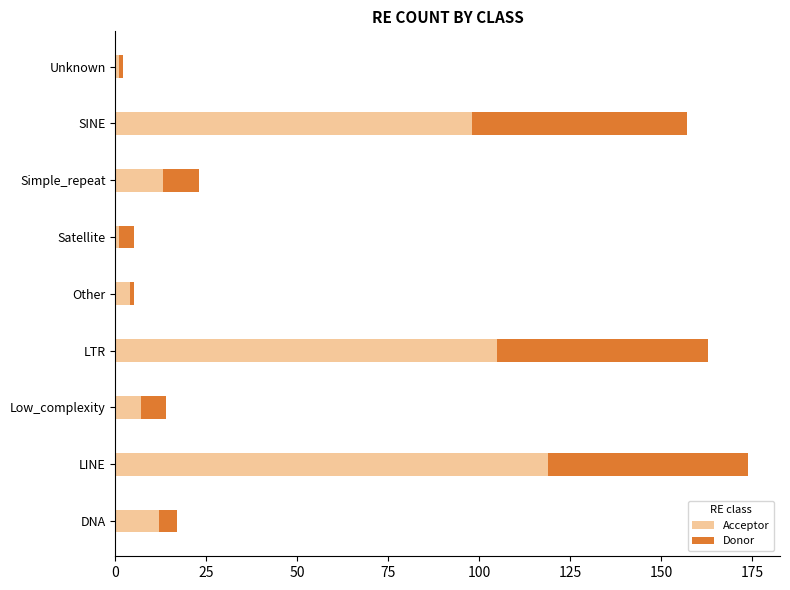

Is it true that Acceptor equals 98 at SINE?

True